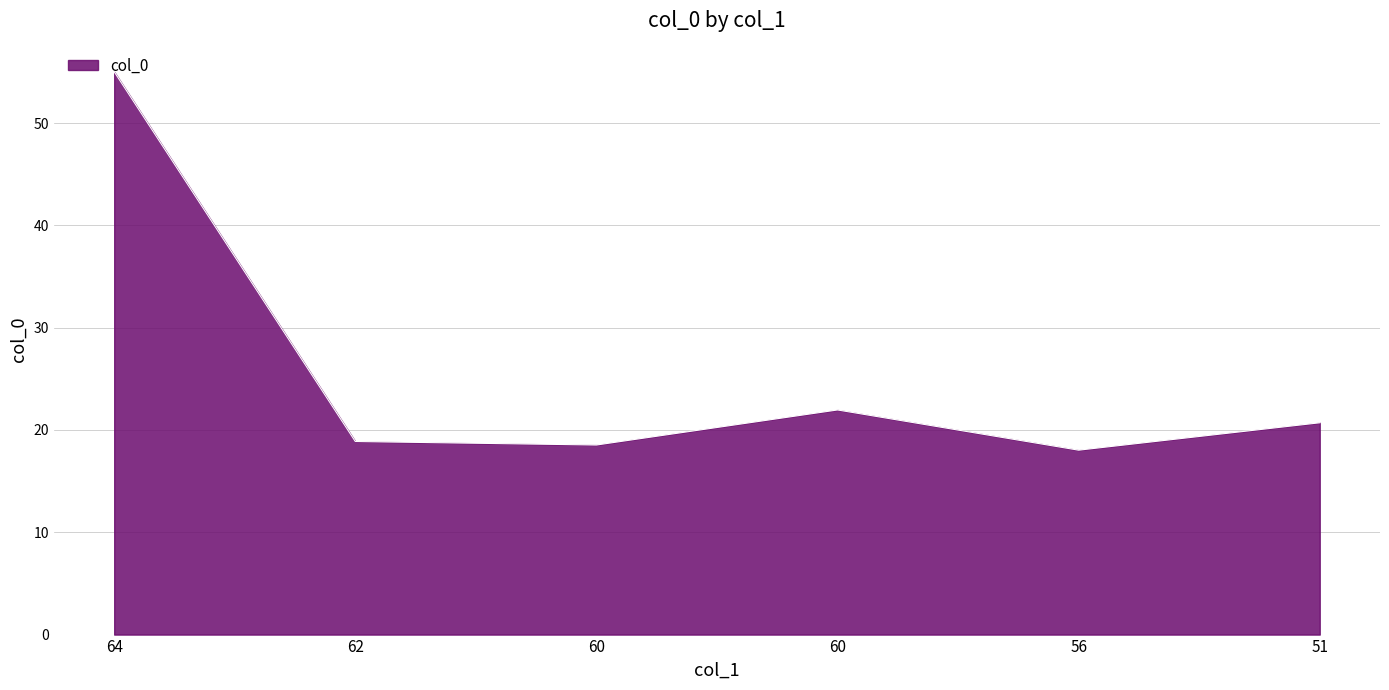

Rank the categories by value from highest to lowest.

64, 60, 51, 62, 60, 56